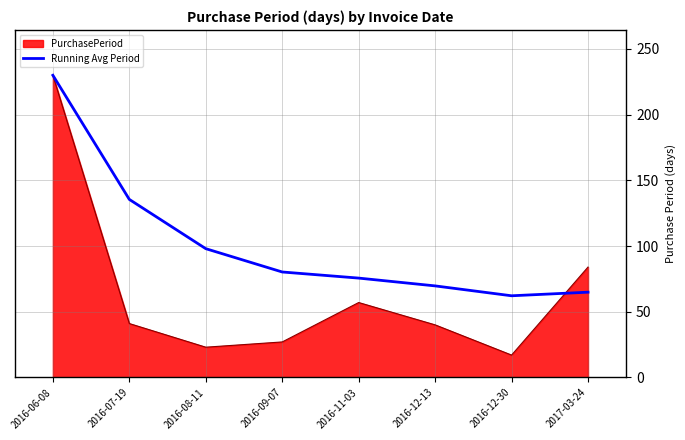

Where is Running Avg Period nearest to the value 146?

2016-07-19